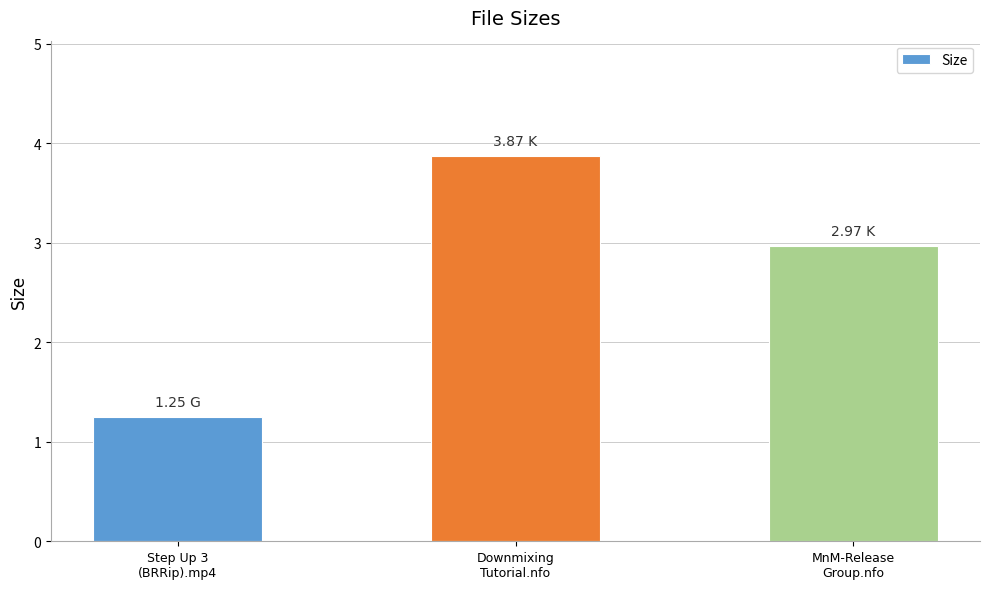

Which label corresponds to the smallest value in the chart?

Step Up 3
(BRRip).mp4